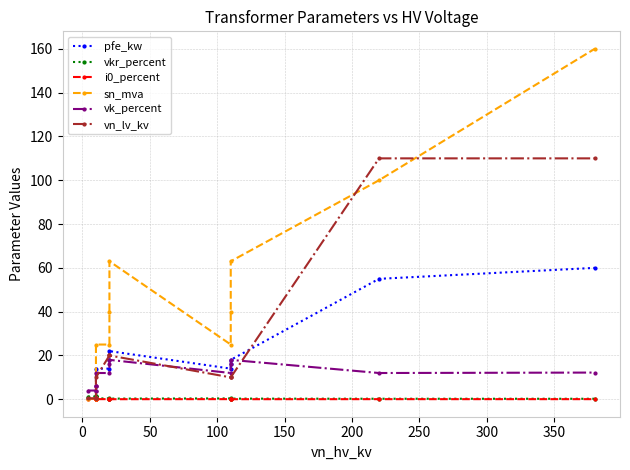

What are all the series names shown in the legend?

pfe_kw, vkr_percent, i0_percent, sn_mva, vk_percent, vn_lv_kv